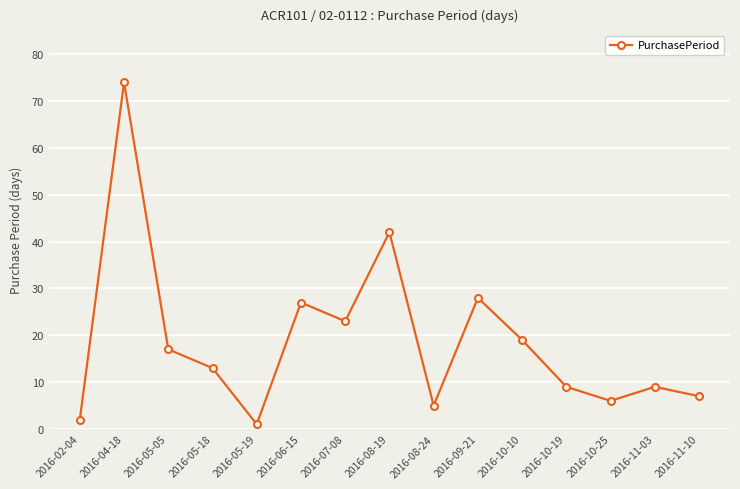

Which label corresponds to the smallest value in the chart?

2016-05-19